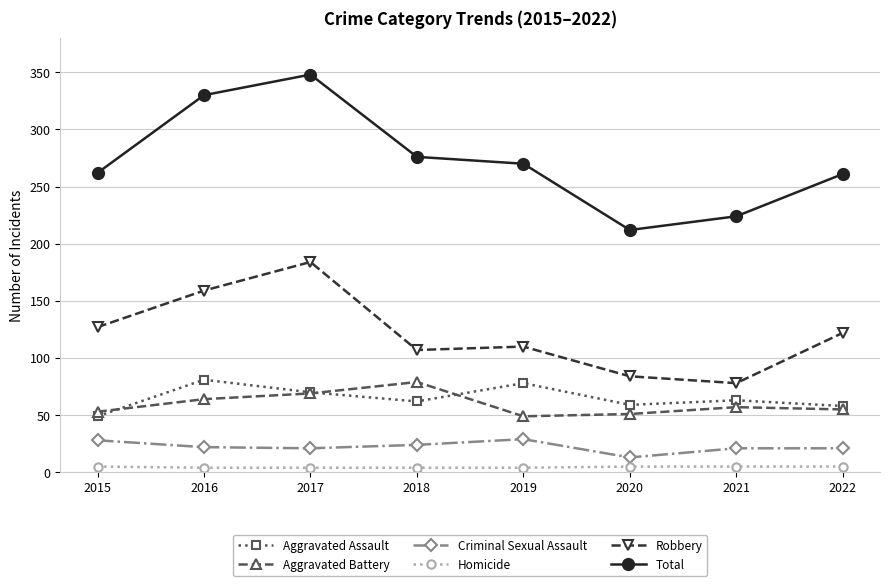

Which series has the widest spread of values?

Total